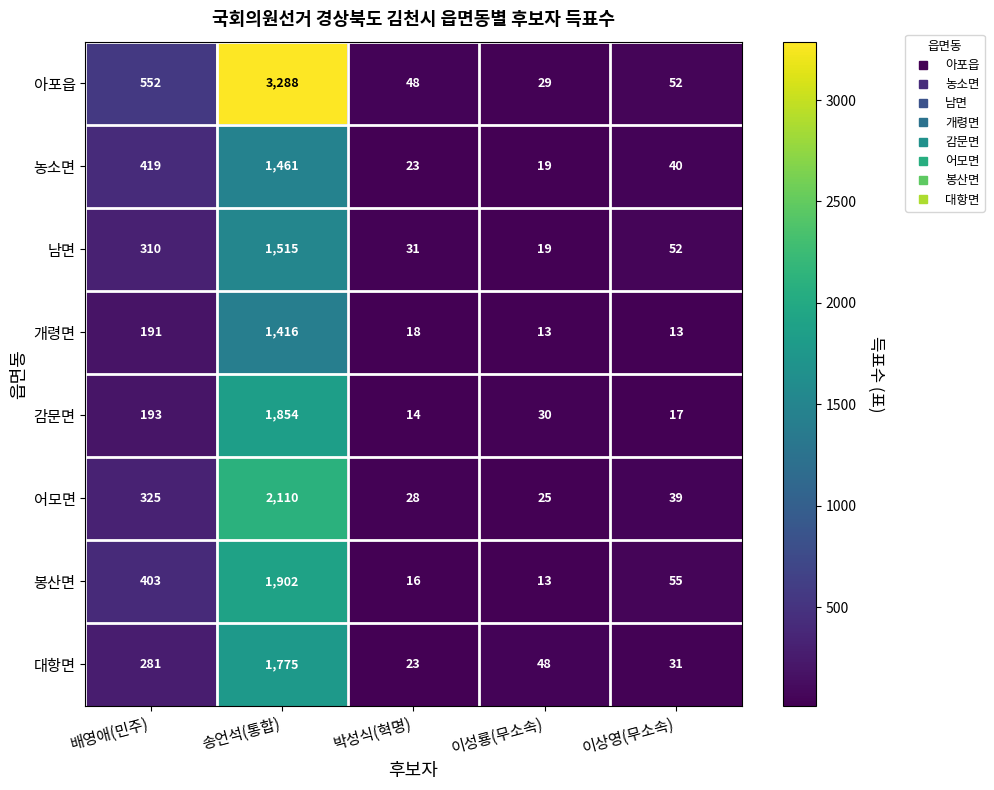

Which series changed the most between 배영애(민주) and 송언석(통합)?

아포읍